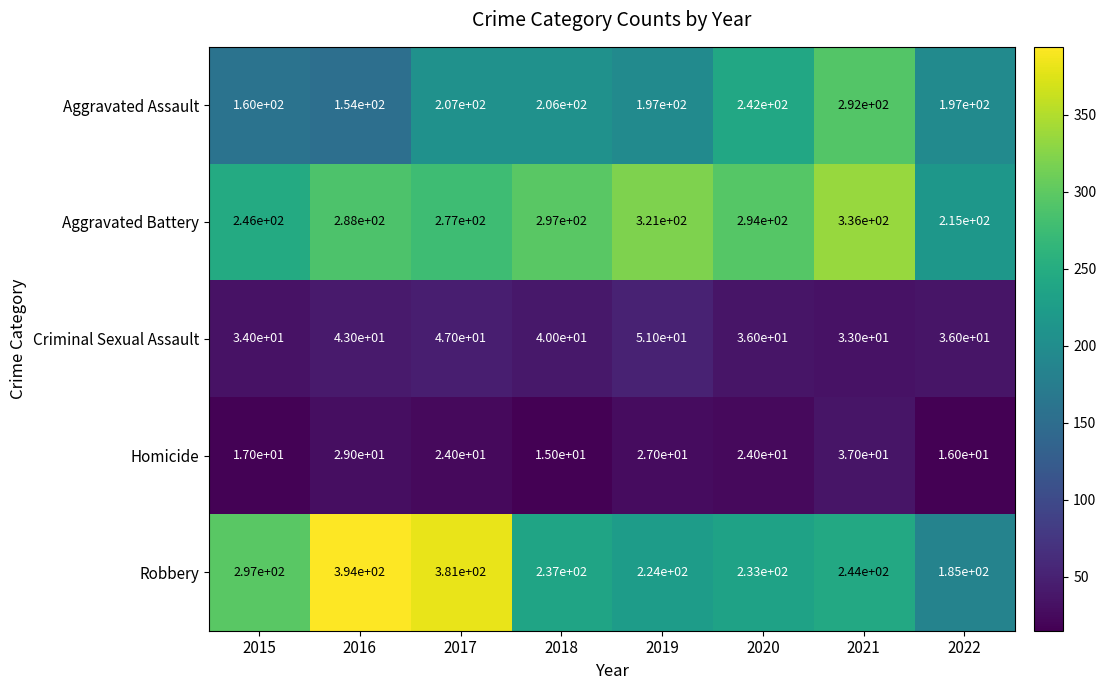

Which label corresponds to the largest value in the chart?

2016